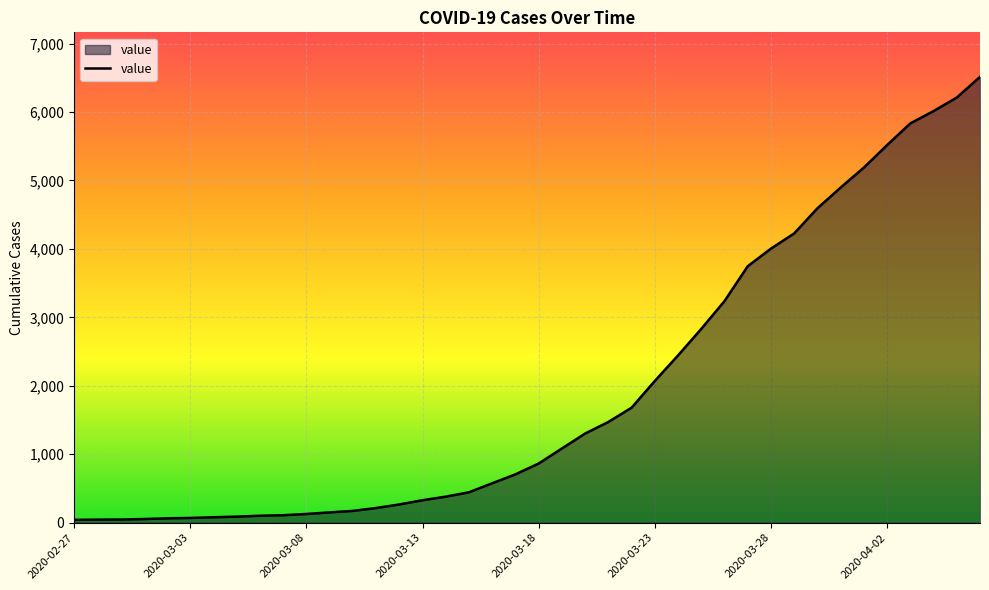

What is the difference between the maximum and minimum values?

6470